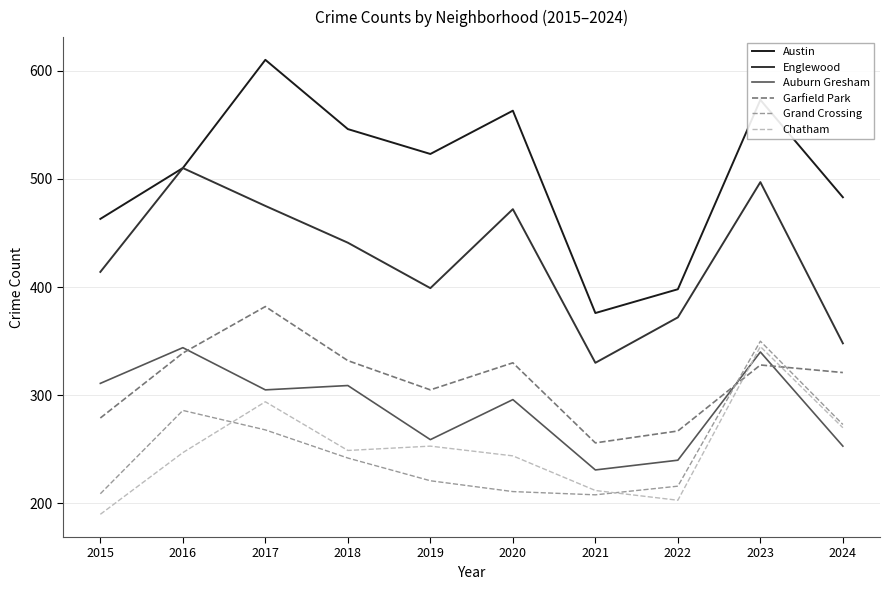

Is the value of Englewood at 2021 greater than the value of Grand Crossing at 2022?

Yes